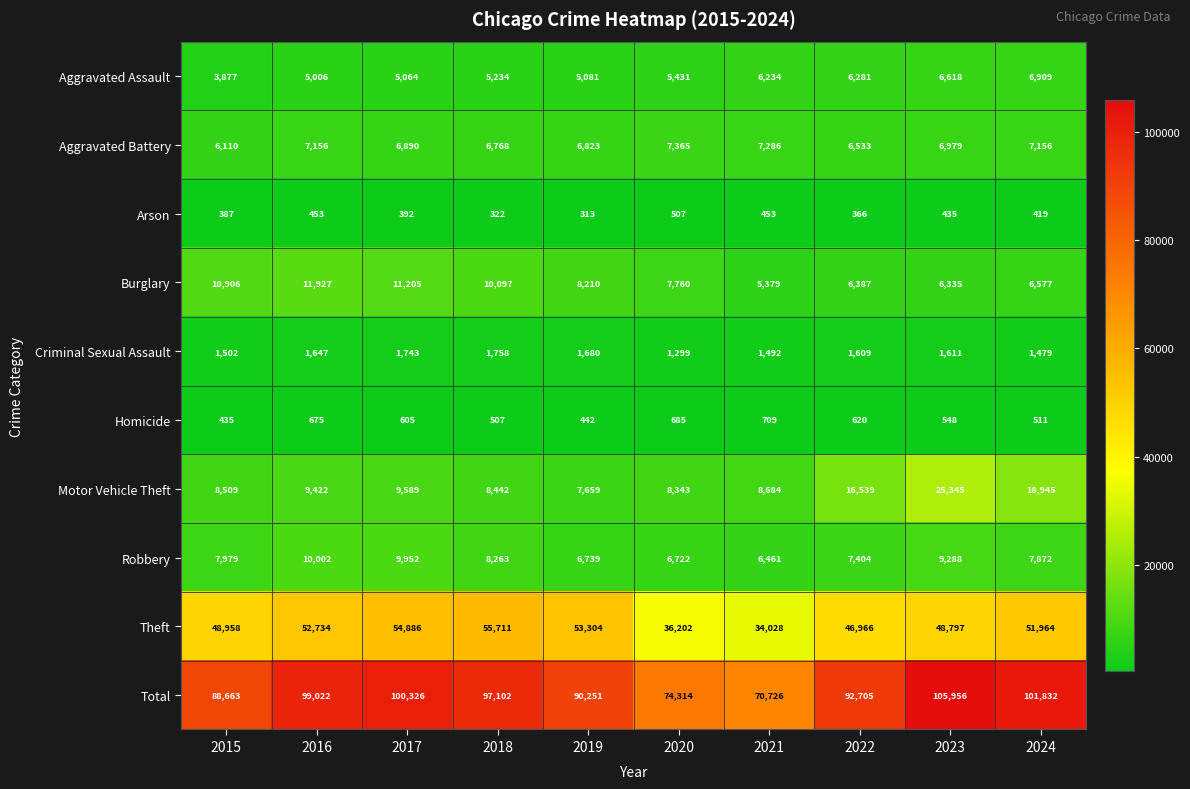

The value of Motor Vehicle Theft at 2021 is 13550. True or false?

False